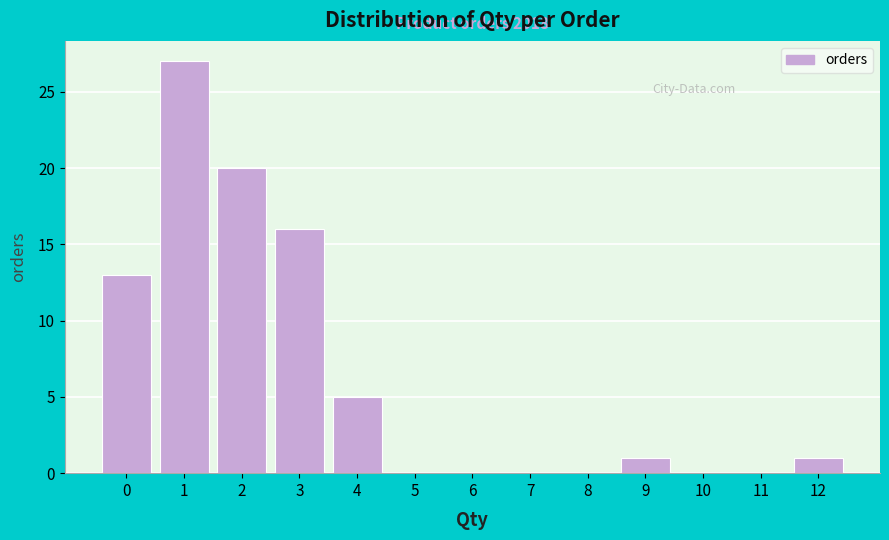

Over which range of the x-axis is the bar tallest?

0.5 to 1.5